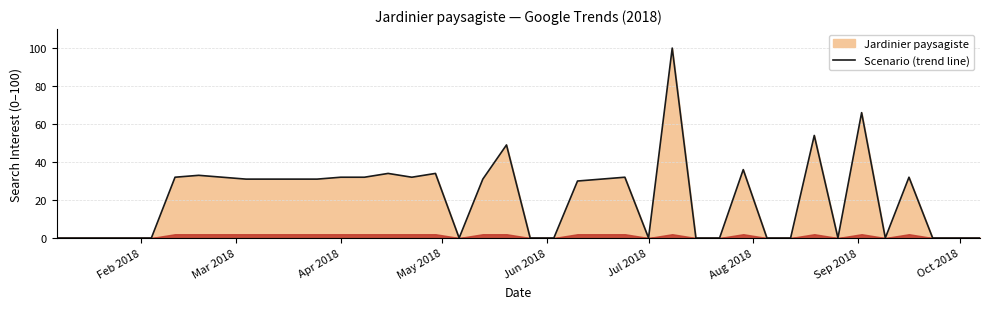

Reading left to right, what are all the values shown in this chart?

0	0	0	0	0	32	33	32	31	31	31	31	32	32	34	32	34	0	31	49	0	0	30	31	32	0	100	0	0	36	0	0	54	0	66	0	32	0	0	0